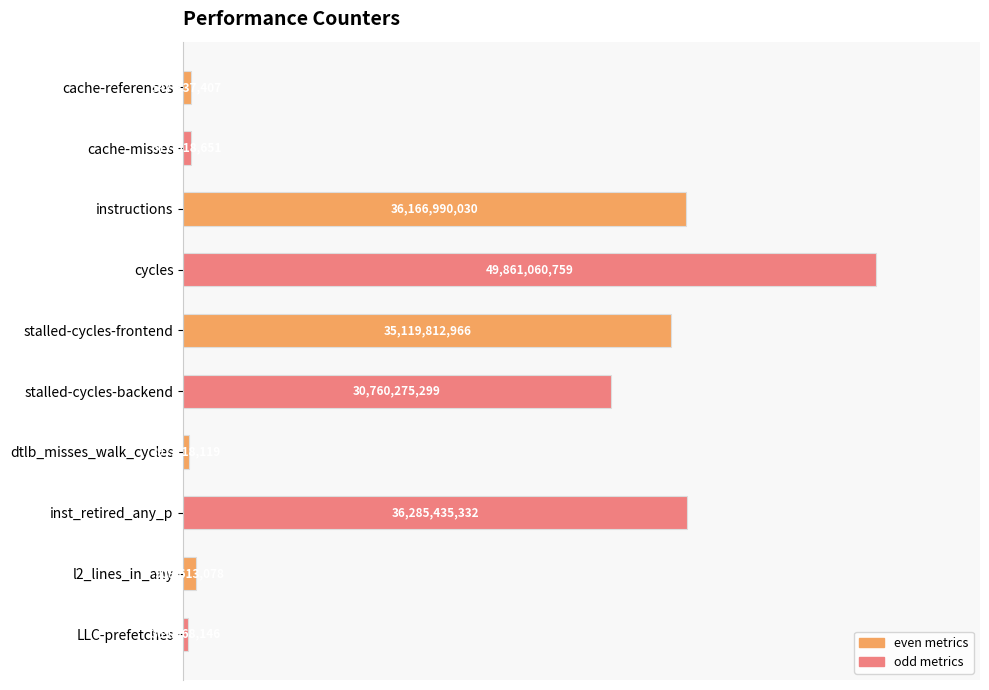

List the labels in order of value, smallest first.

LLC-prefetches, dtlb_misses_walk_cycles, cache-misses, cache-references, l2_lines_in_any, stalled-cycles-backend, stalled-cycles-frontend, instructions, inst_retired_any_p, cycles